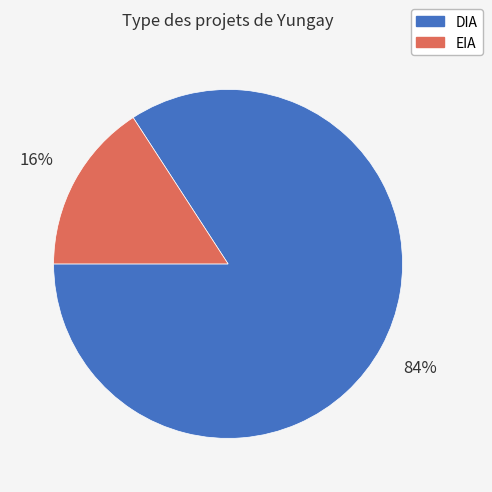

Rank the categories by value from lowest to highest.

EIA, DIA